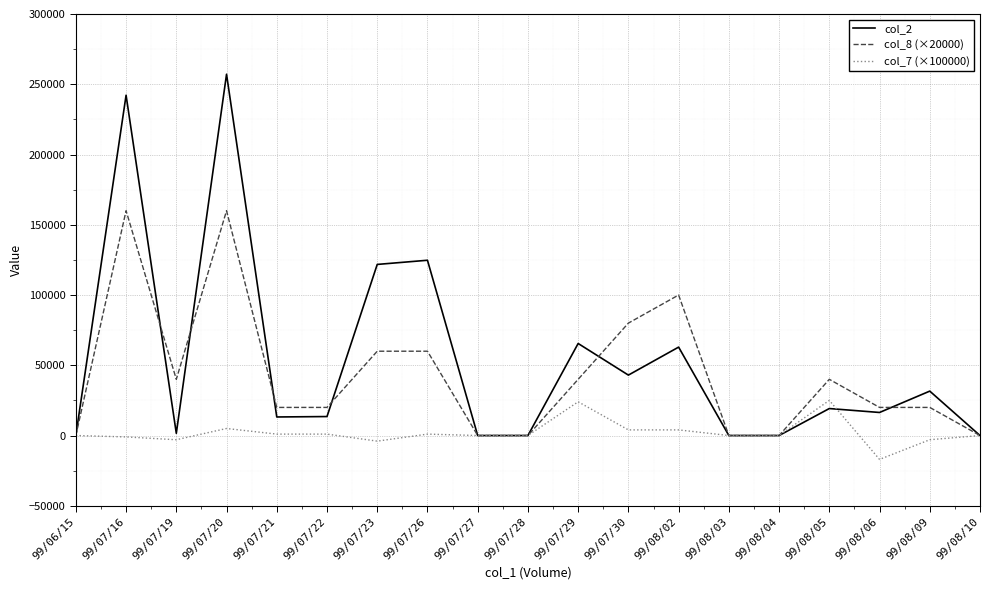

True or false: col_2 has a value of 19200 at 99/08/05.

True